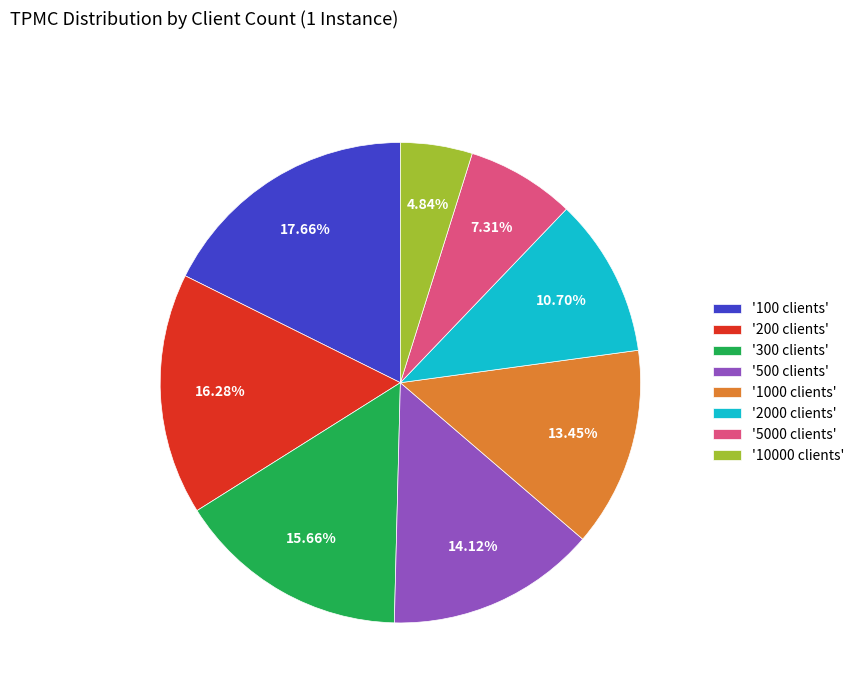

Does '500 clients' account for over 50% of the chart?

No